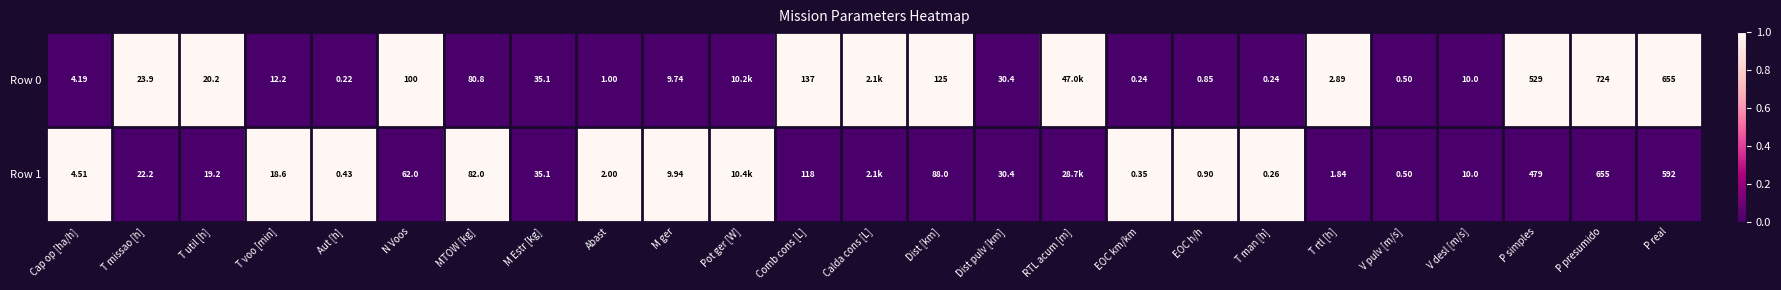

Is the value of Row 1 at P simples greater than the value of Row 0 at T rtl [h]?

Yes